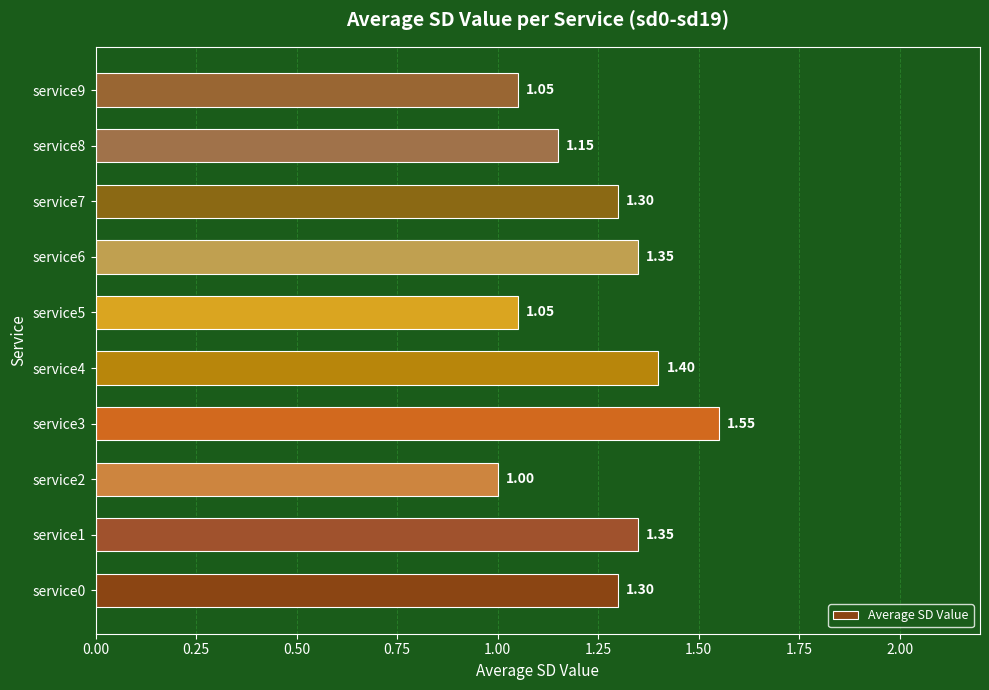

Between service1 and service3, which is larger?

service3